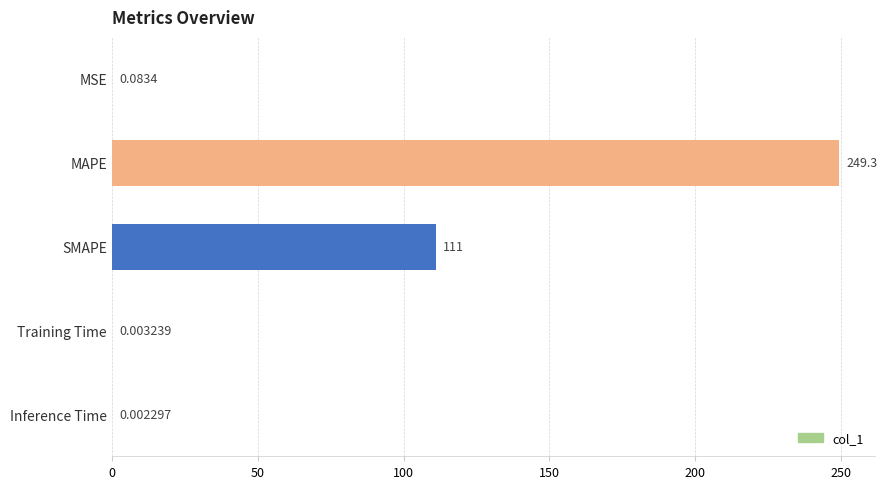

What is the sum of all values?

360.4